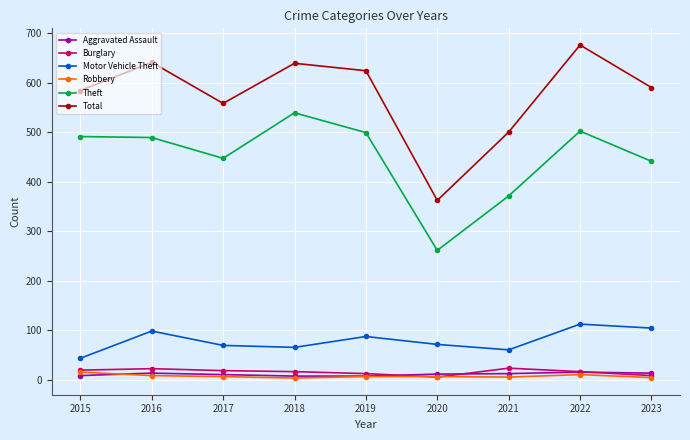

How many interior local valleys does the Motor Vehicle Theft series have?

2